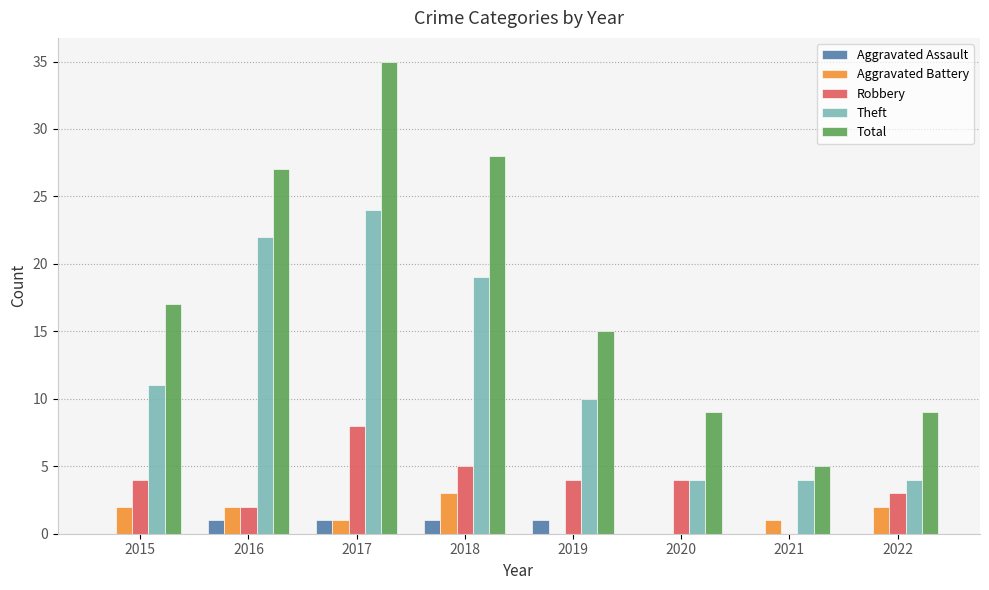

What is the maximum value shown in the chart?

35